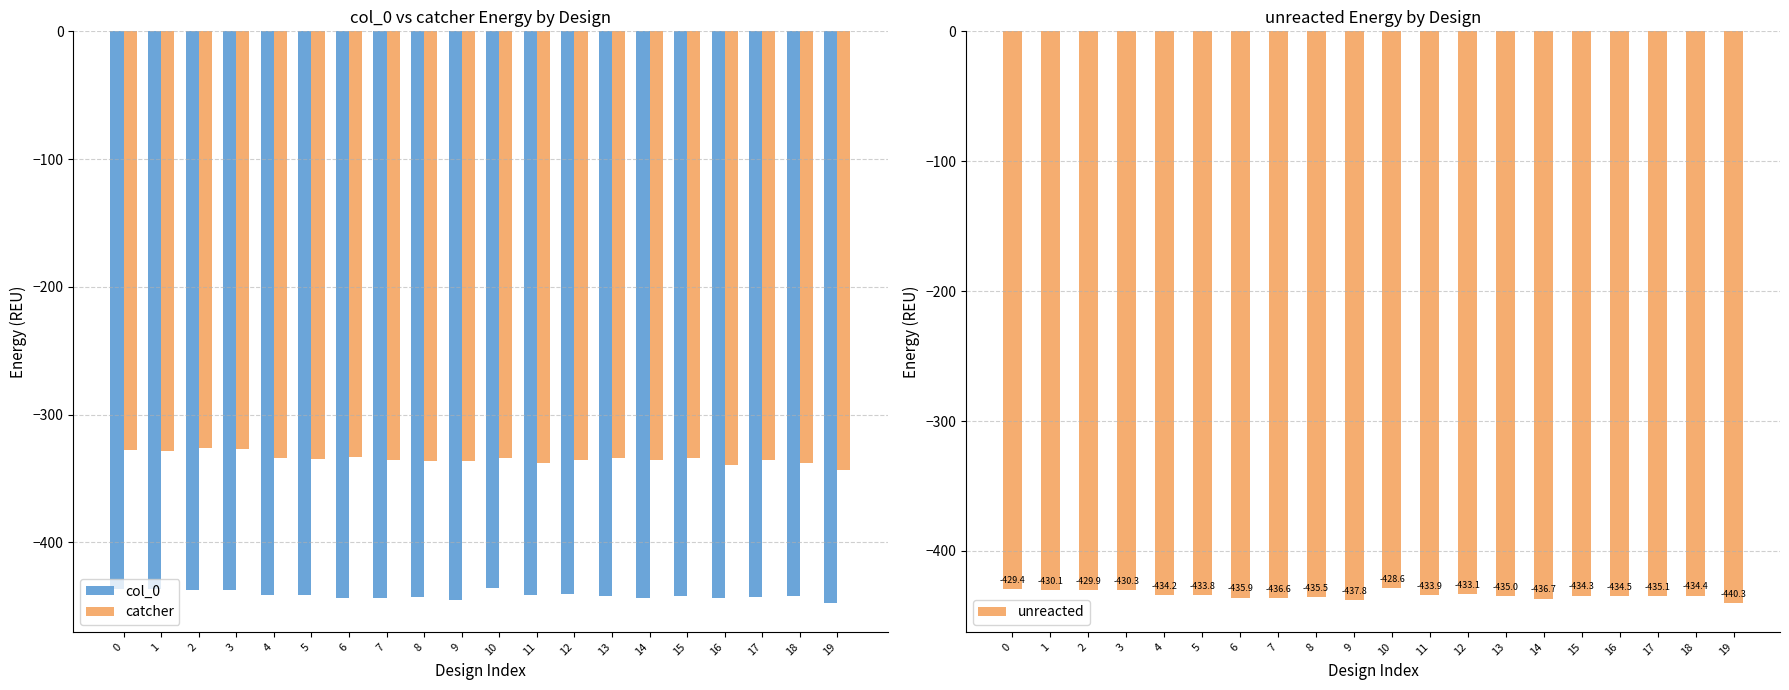

Which series has the largest range (max minus min)?

catcher